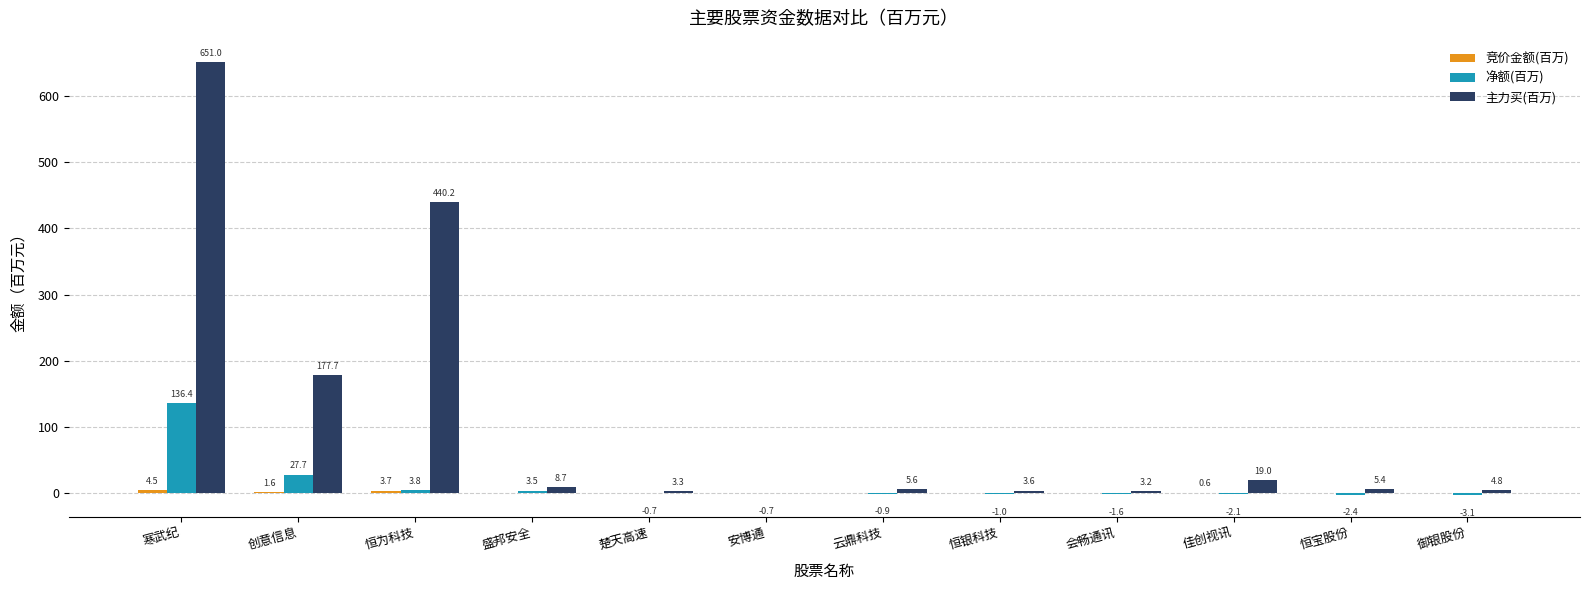

Which category has the highest value across all series?

寒武纪